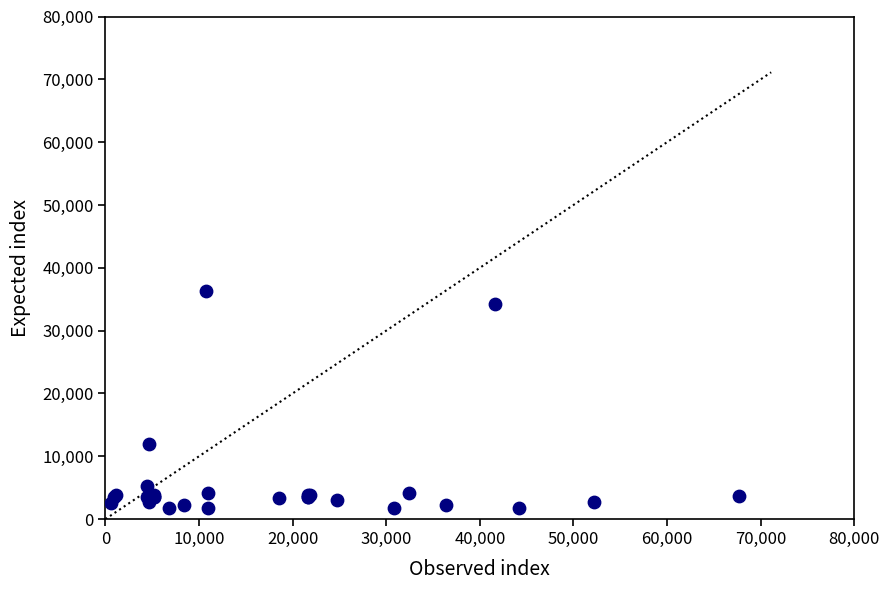

What Y value in the scatter plot is closest to 18966?

12028